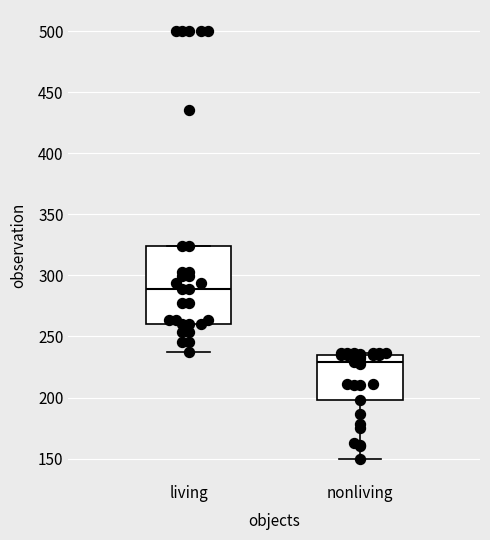

Which box is the tallest, from its lower edge to its upper edge?

living